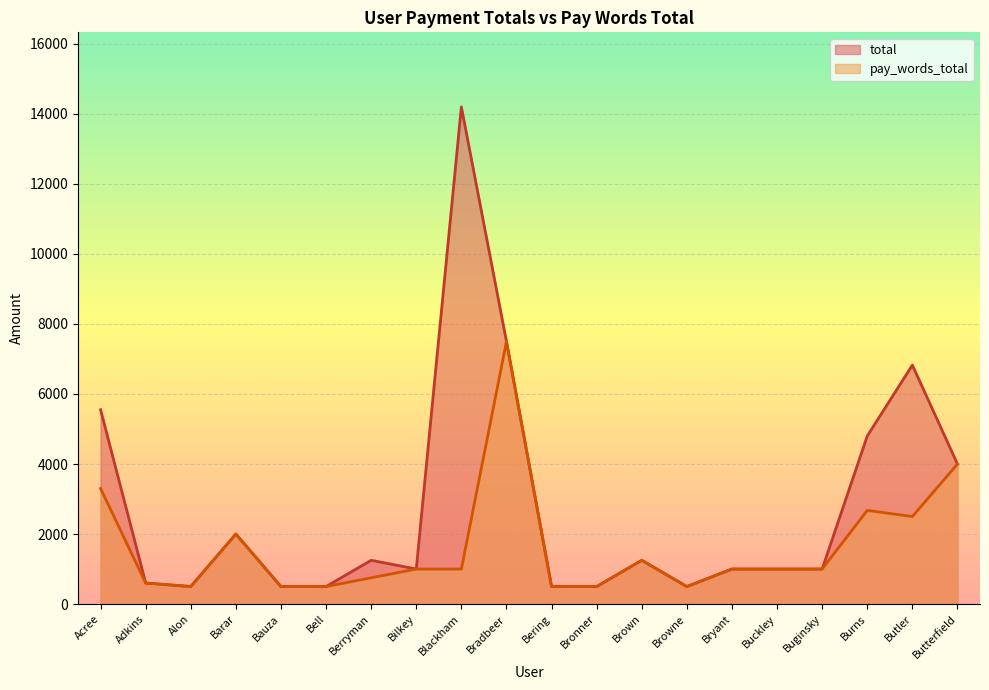

List the series in order of their peak value, highest first.

total, pay_words_total